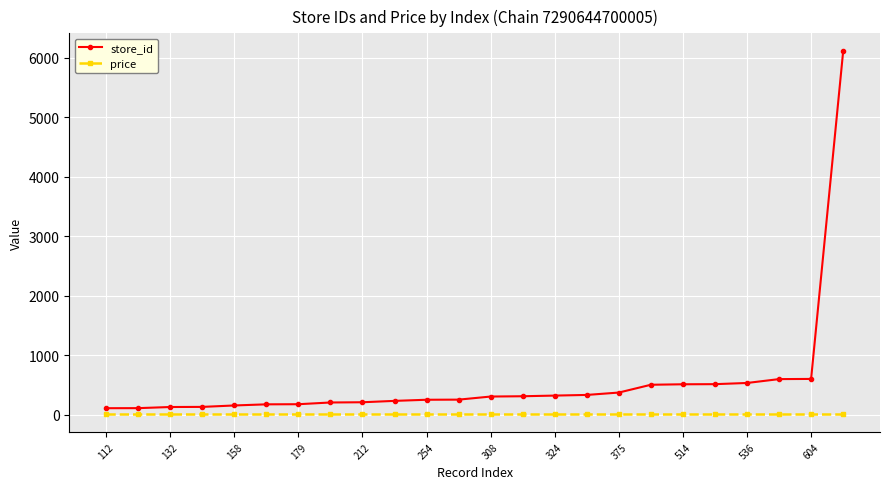

Which series has the widest spread of values?

store_id